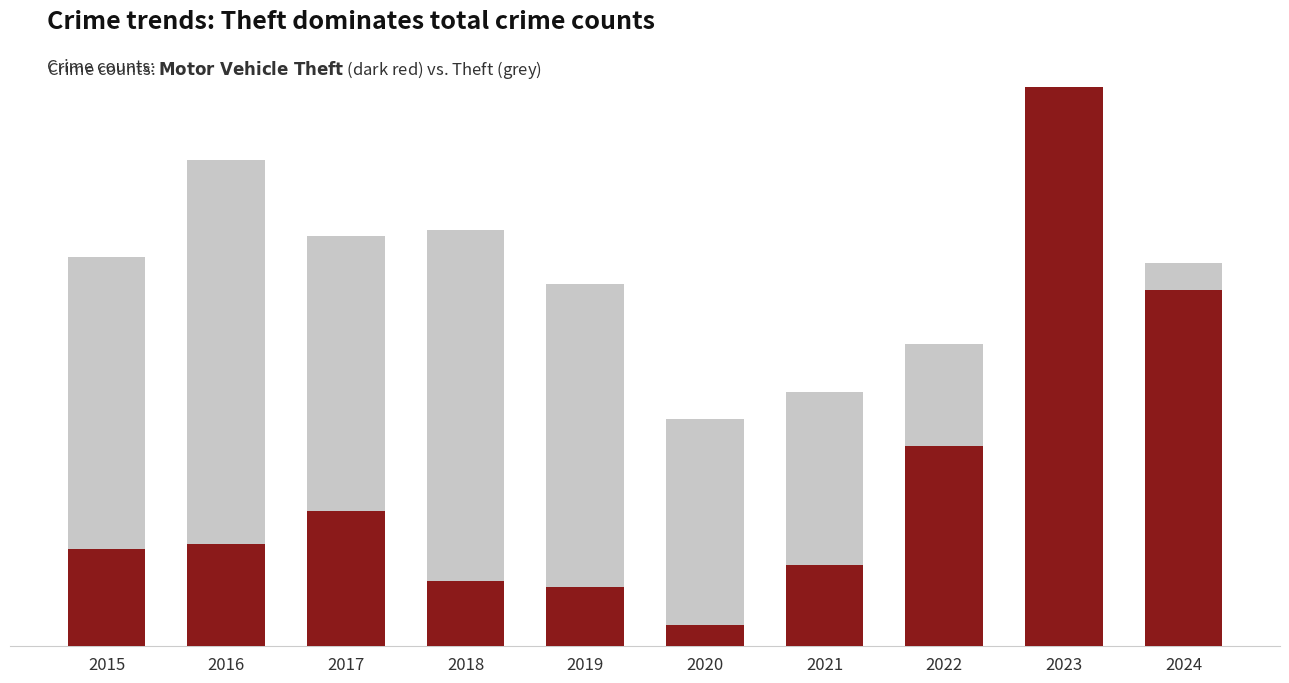

Rank the series by their maximum value, from lowest to highest.

Theft, Motor Vehicle Theft